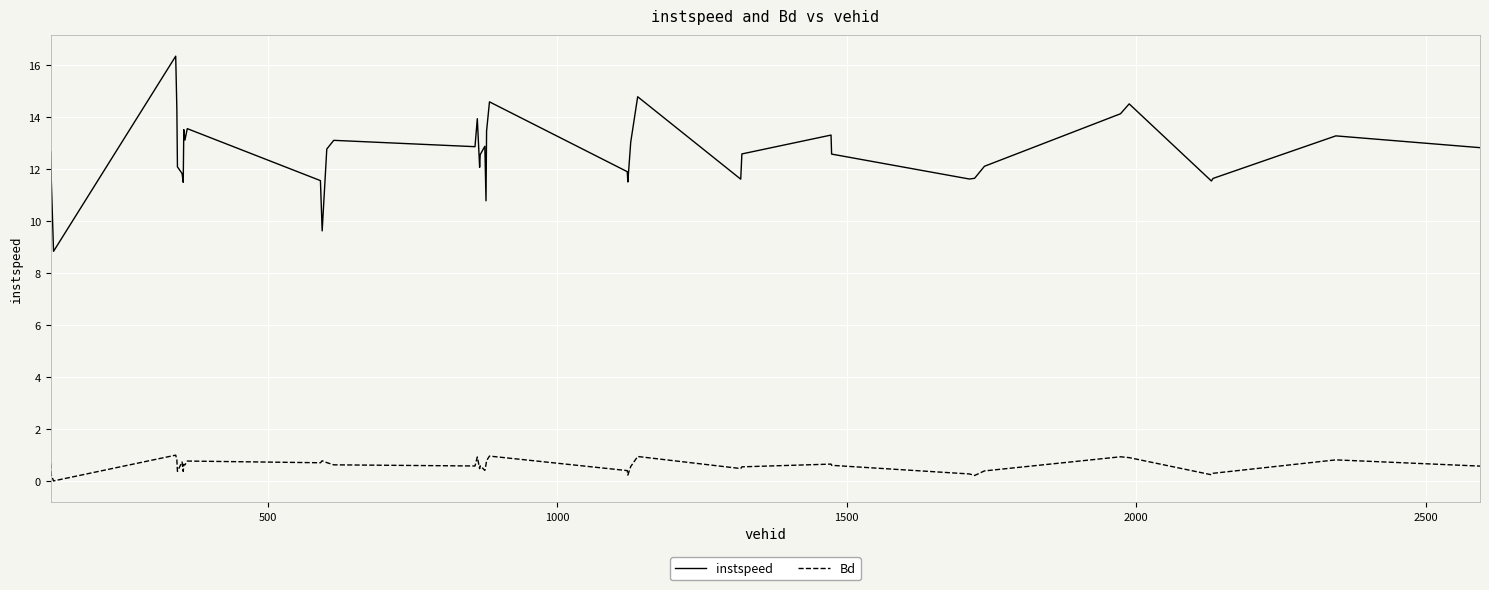

What is the difference between the maximum and minimum values in the Bd series?

1.0